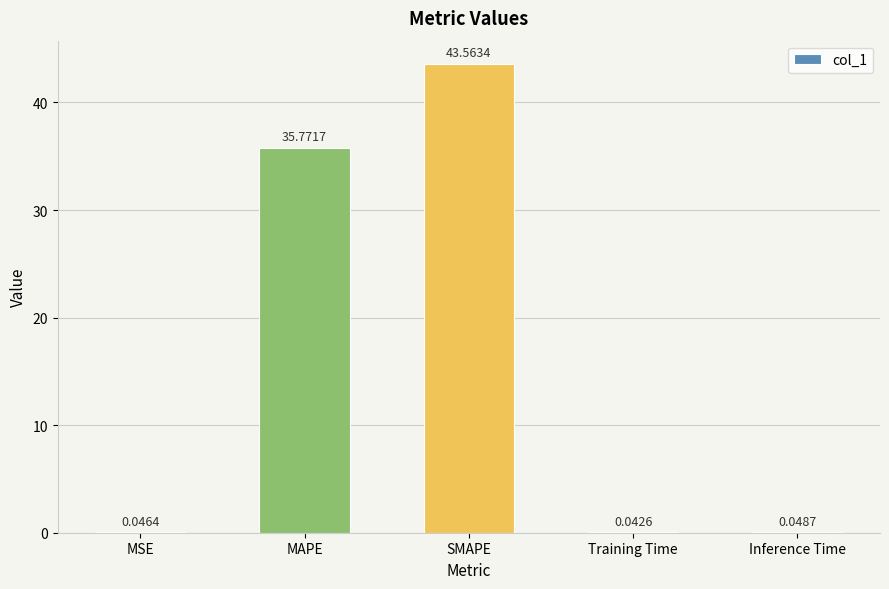

Does the chart contain stacked bars?

No